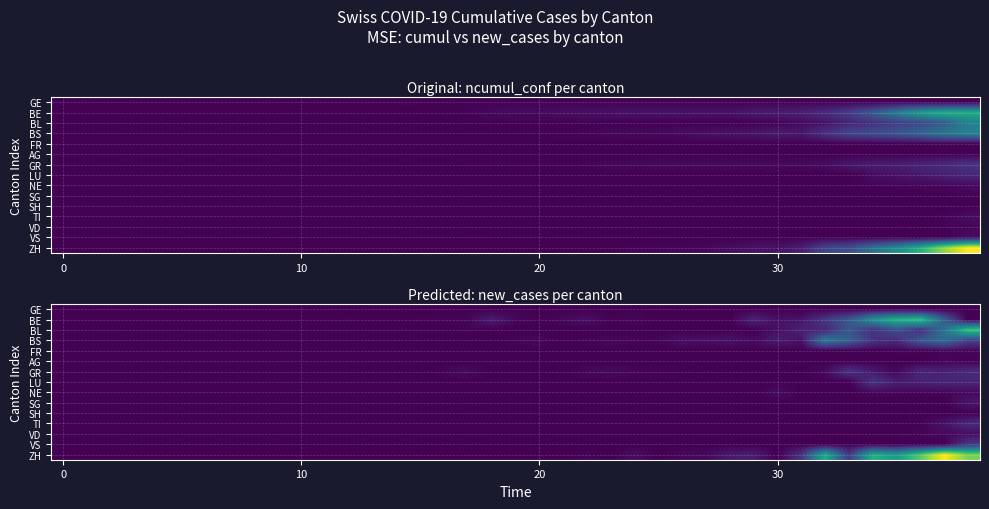

The value of SH at 10 is 0. True or false?

True